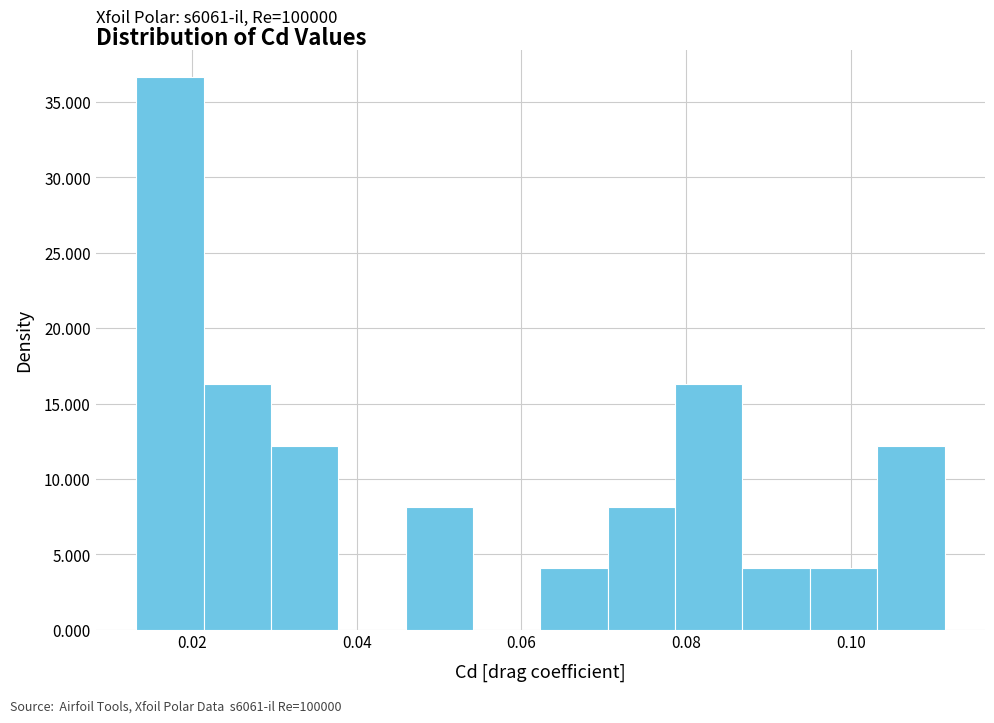

Over which range of the x-axis is the bar tallest?

0.014 to 0.022